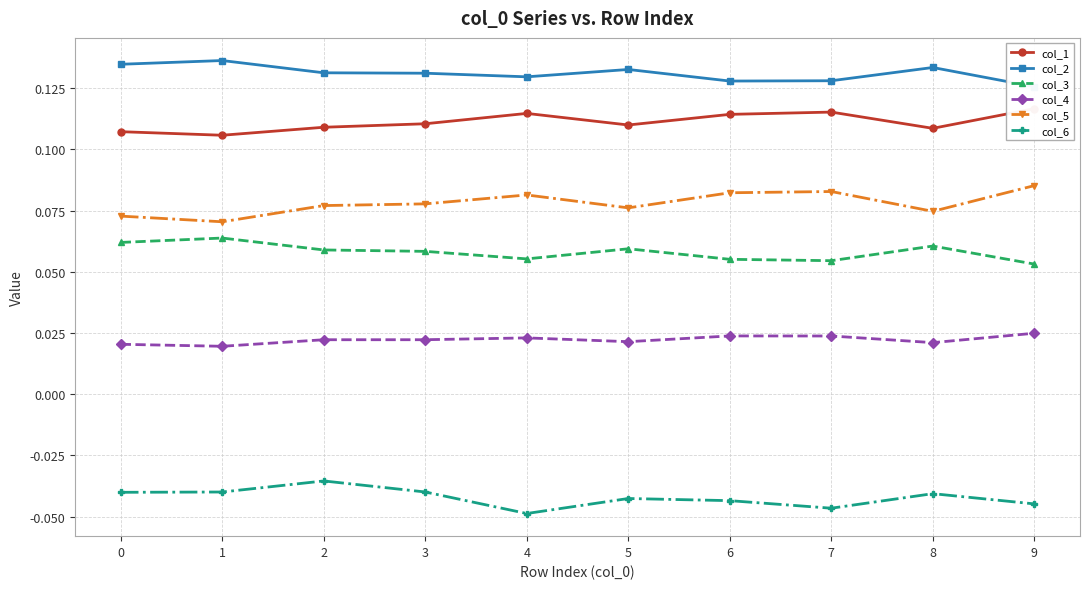

The col_4 series shows 0.0 at 7. True or false?

False